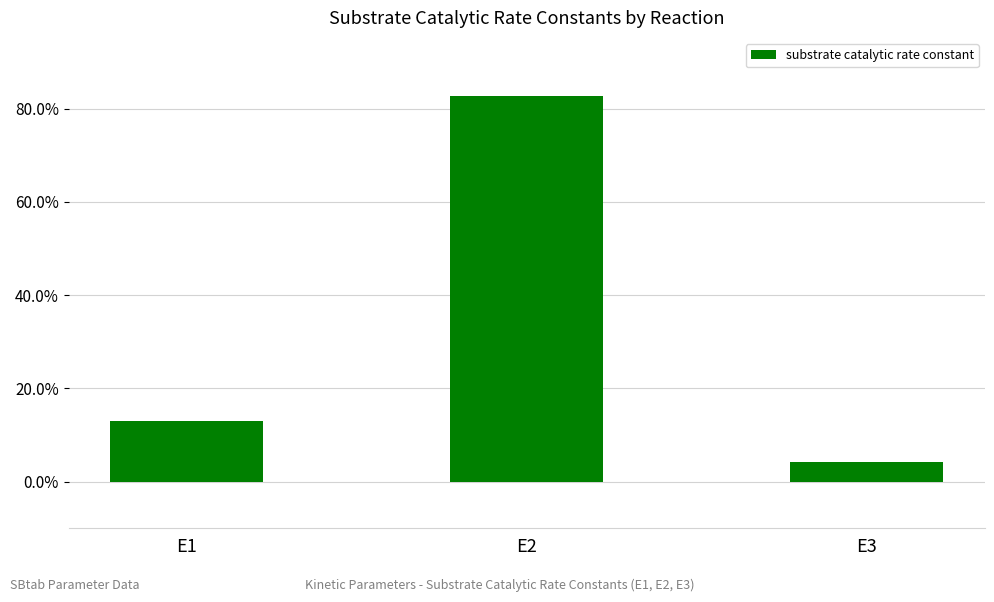

What is the value of the 2nd bar from the left?

82.7